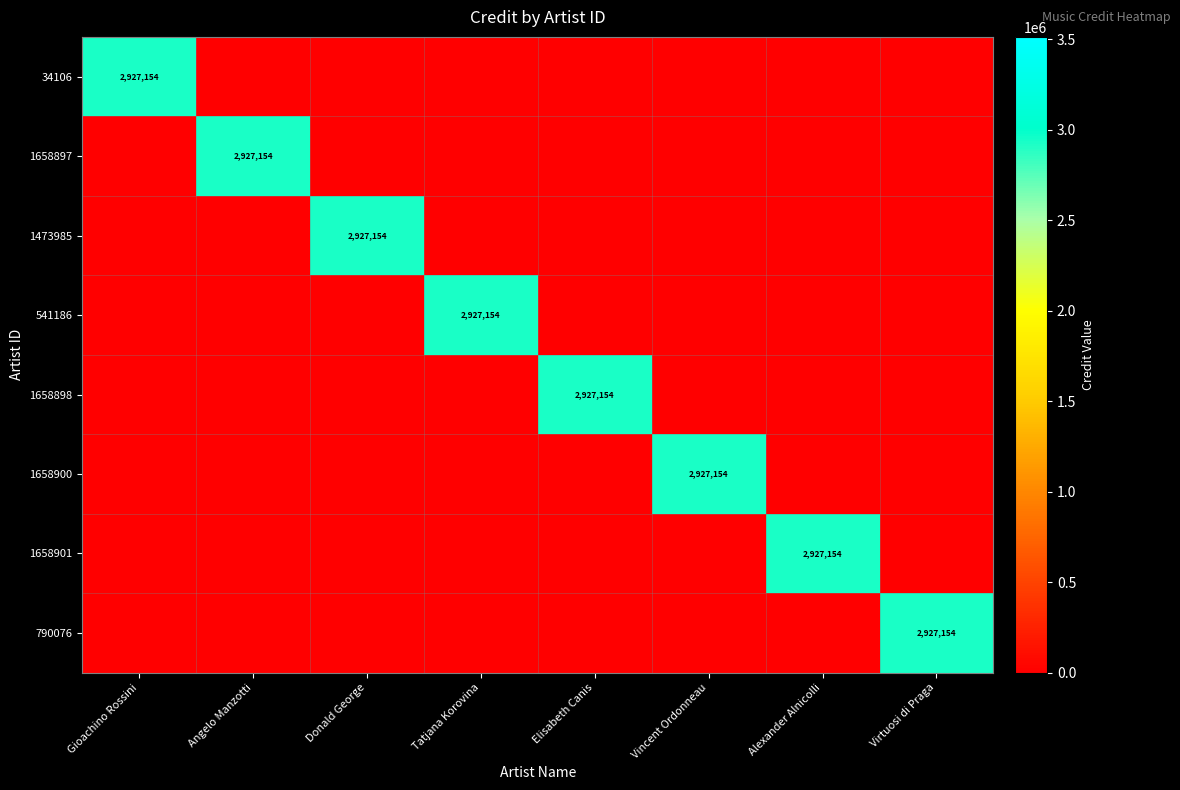

True or false: 1473985 has a value of 1941614 at Donald George.

False